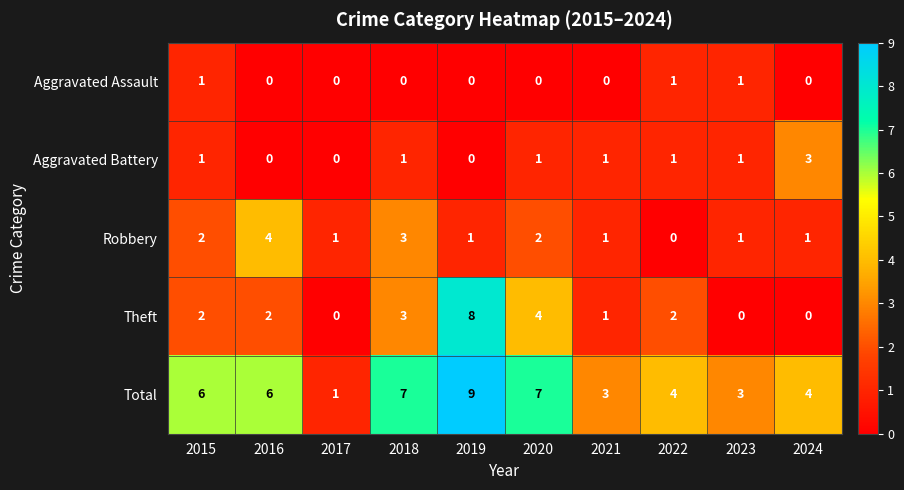

At 2020, list the series in order from largest to smallest.

Total, Theft, Robbery, Aggravated Battery, Aggravated Assault